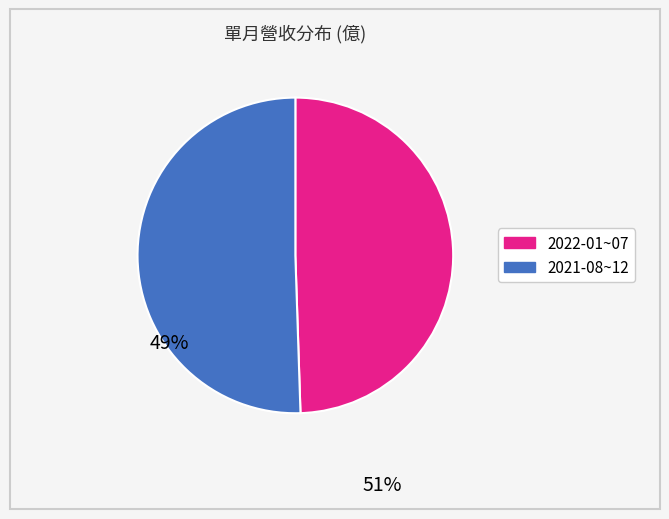

Does any single category account for the majority?

Yes